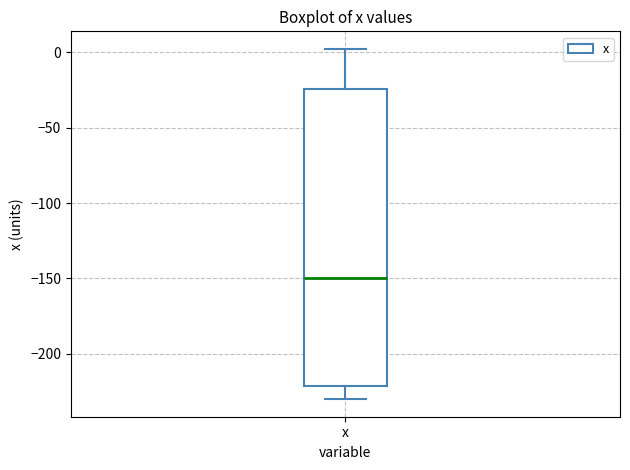

Read this box plot against the y-axis: the position of the median line, the range covered by the box, and the ends of both whiskers. The values are not printed on the chart, so give them approximately, as read against the axis.

median -150, box -220 to -25, whiskers -230 to 0